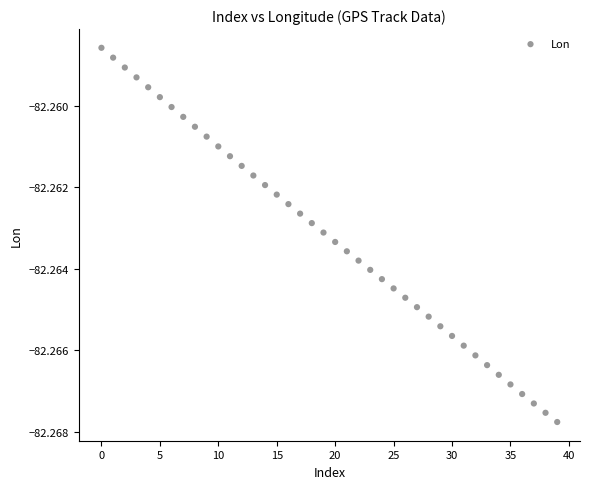

Count the number of points in this scatter plot.

40